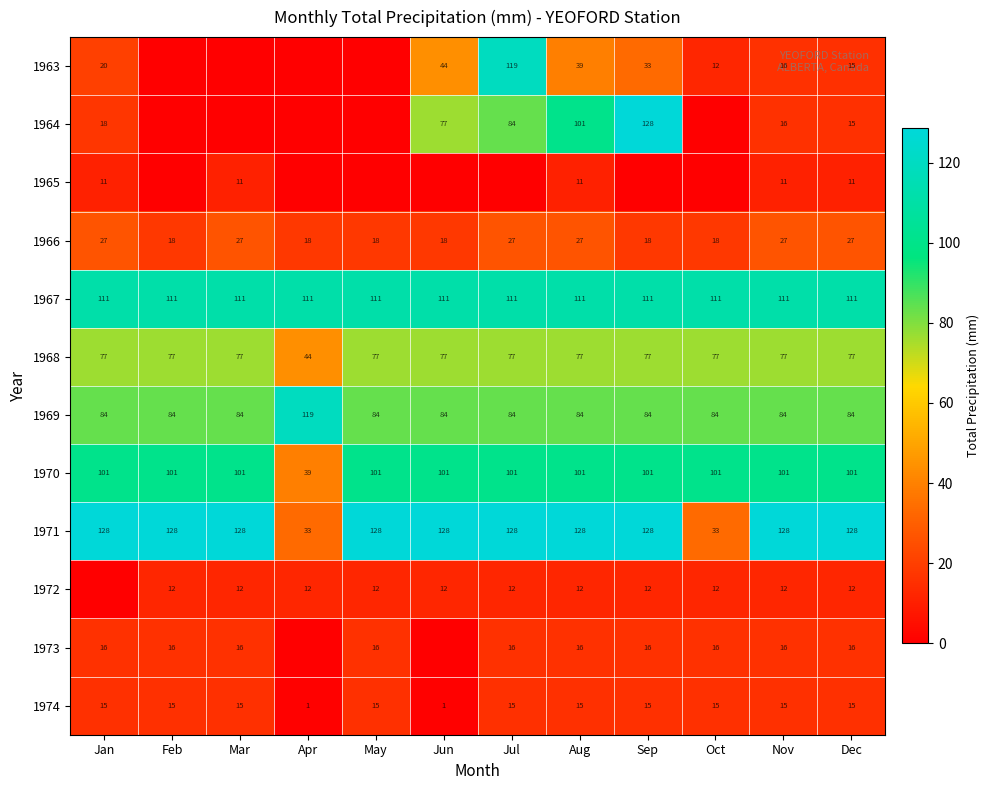

What is the sum of all 1974 values?

152